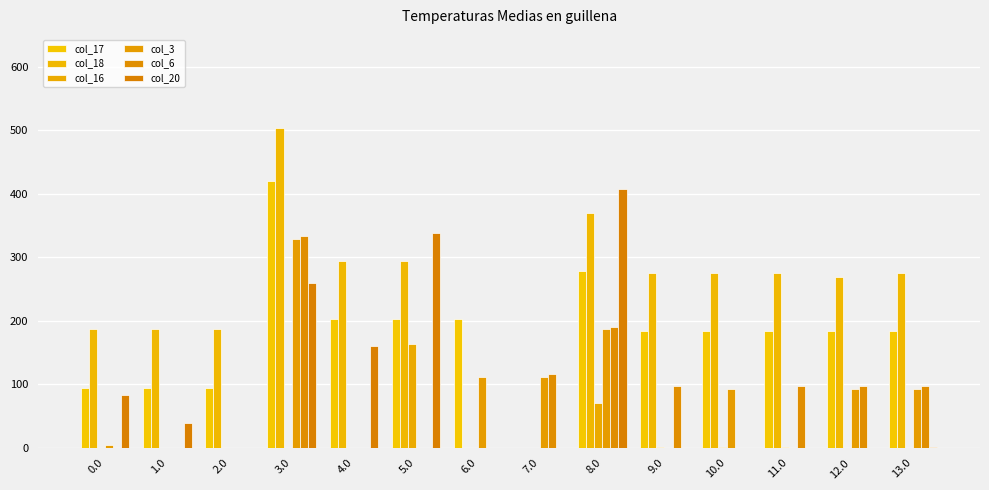

True or false: col_17 has a value of 553.5 at 3.0.

False